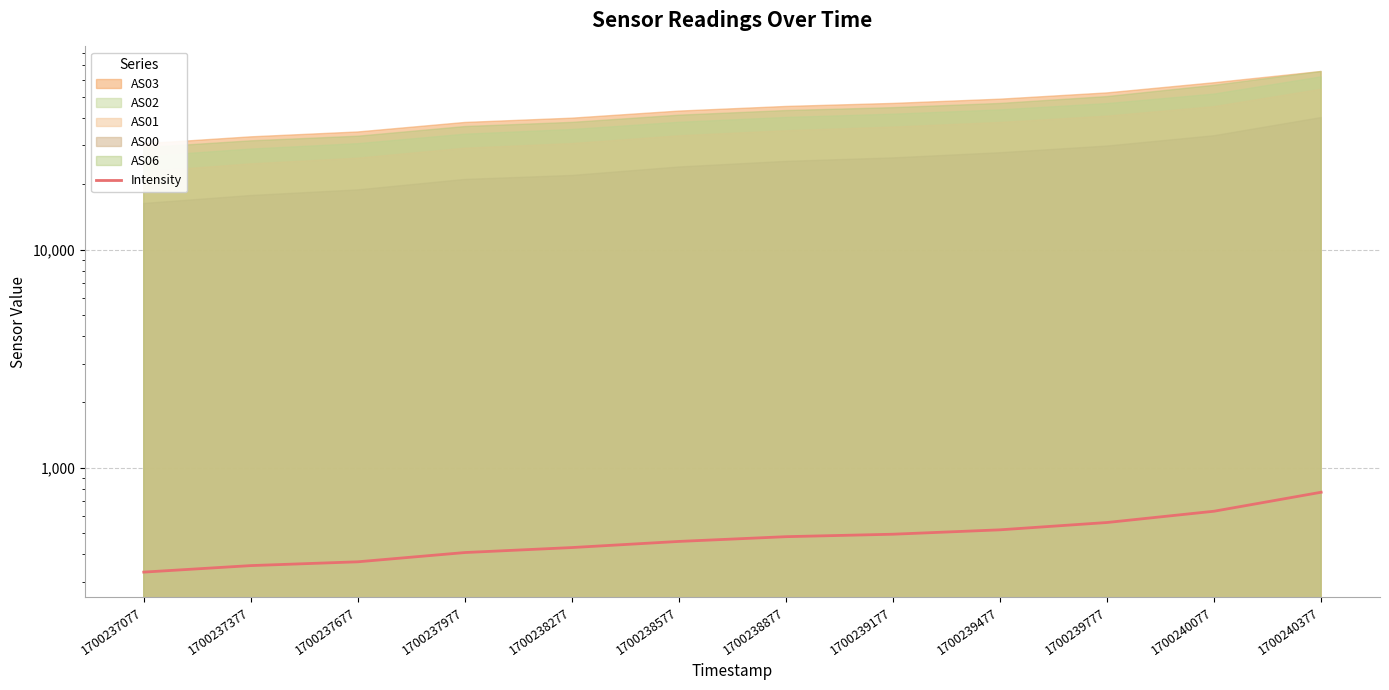

Rank the categories by value from highest to lowest.

1700240377, 1700240077, 1700239777, 1700239477, 1700239177, 1700238877, 1700238577, 1700238277, 1700237977, 1700237677, 1700237377, 1700237077